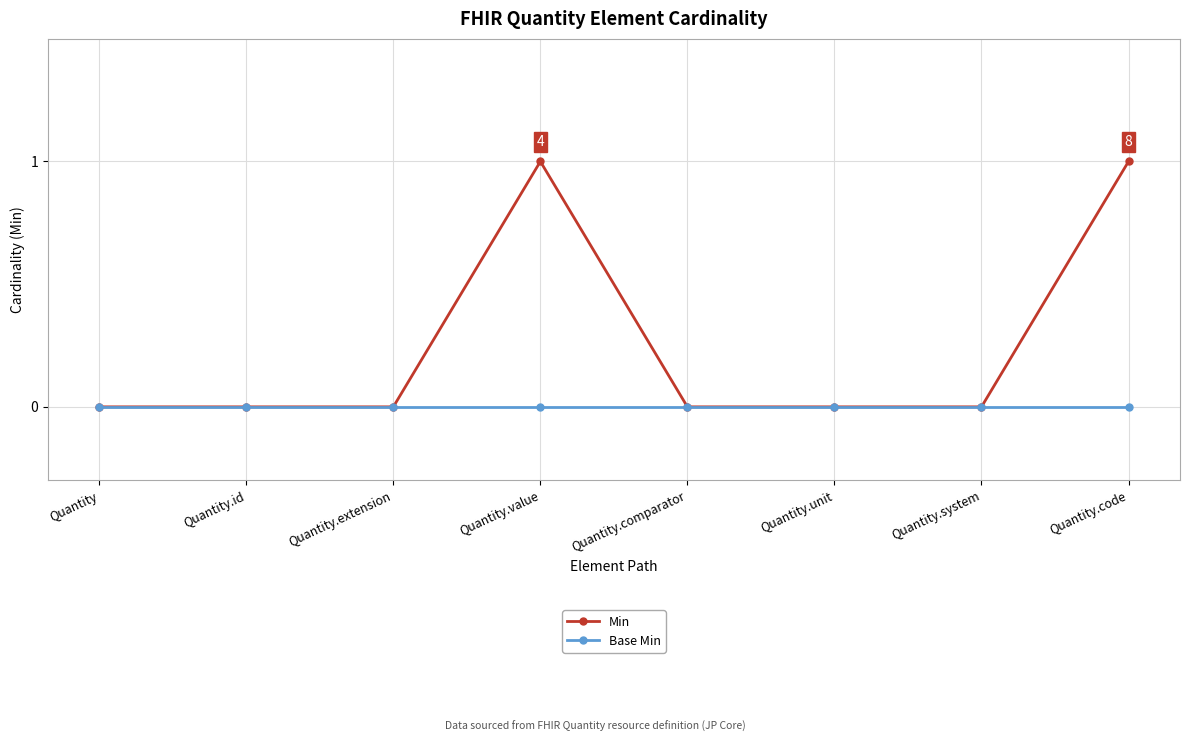

What are all the series names shown in the legend?

Min, Base Min